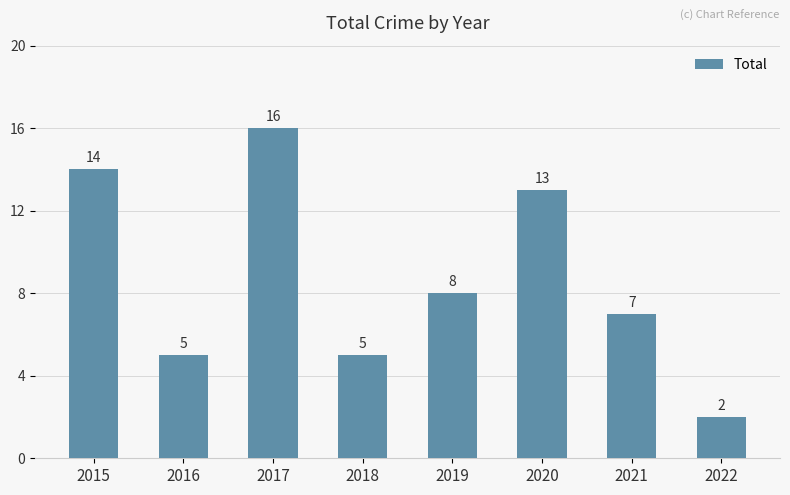

Are the bars horizontal?

No